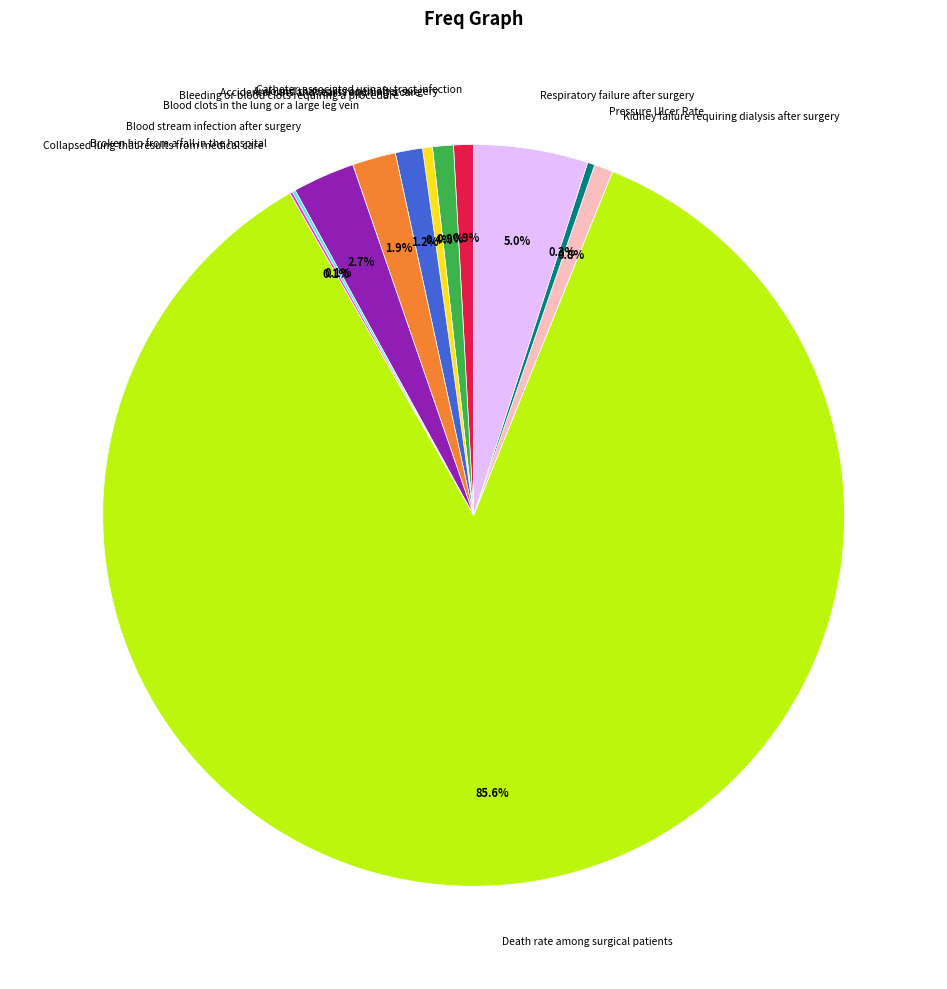

The Kidney failure requiring dialysis after surgery slice represents 1% of the pie. True or false?

True